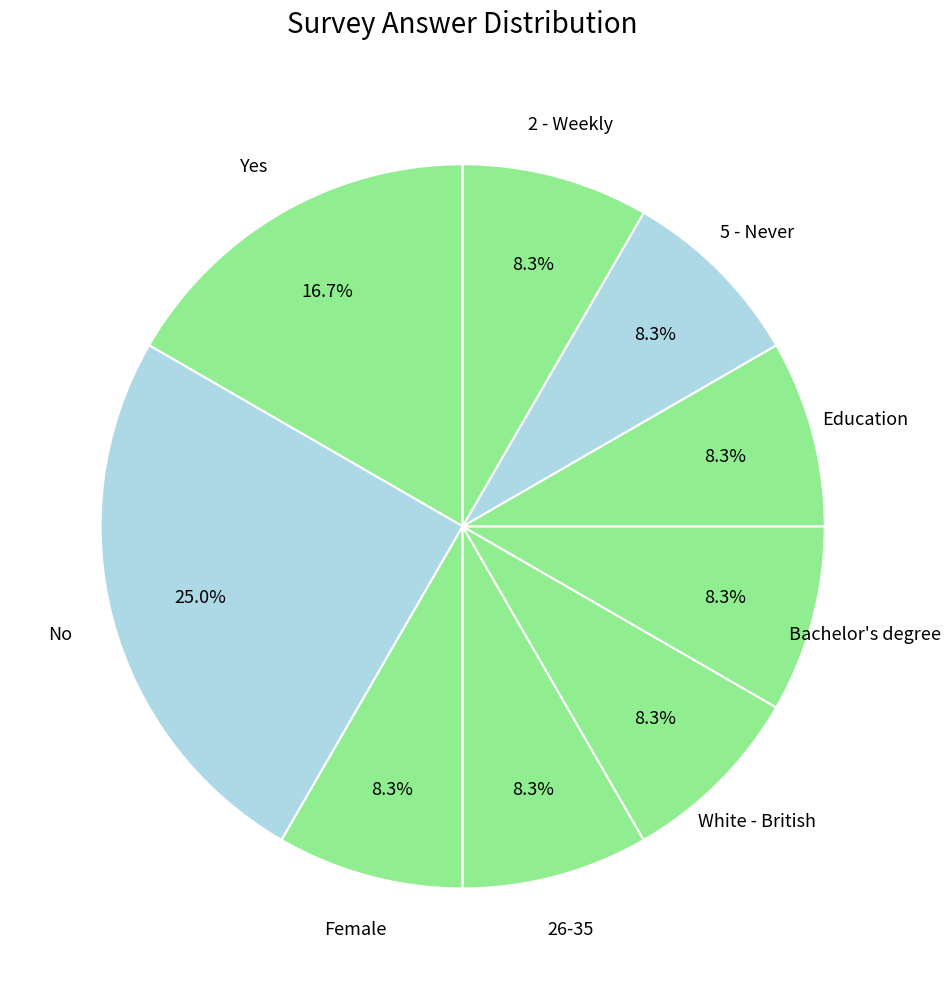

How many segments does this pie chart have?

9